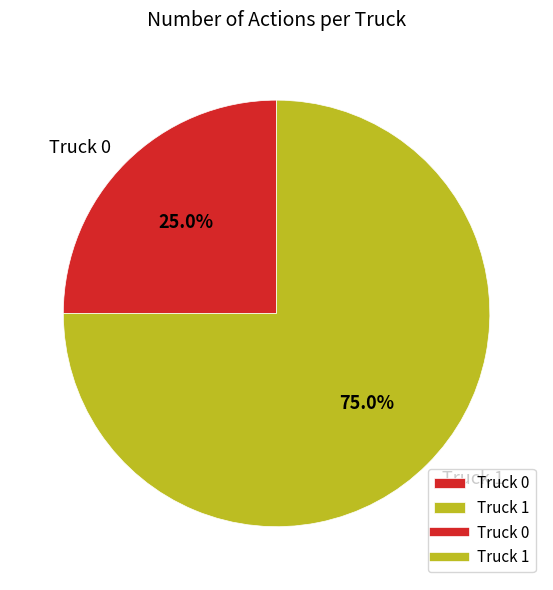

How much of the chart is everything except Truck 1?

25.0%